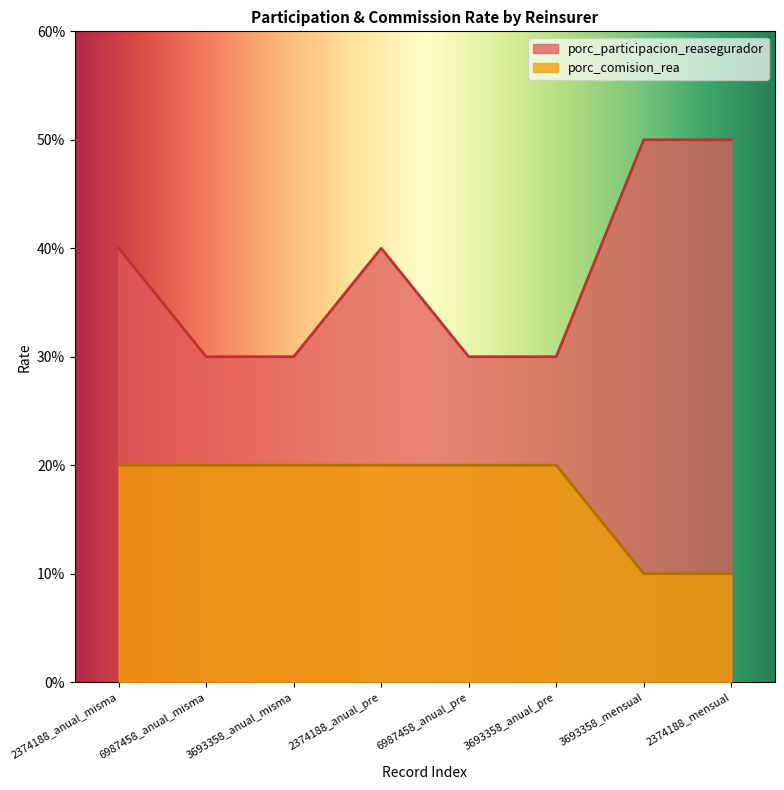

At how many categories does at least one series exceed 0?

8